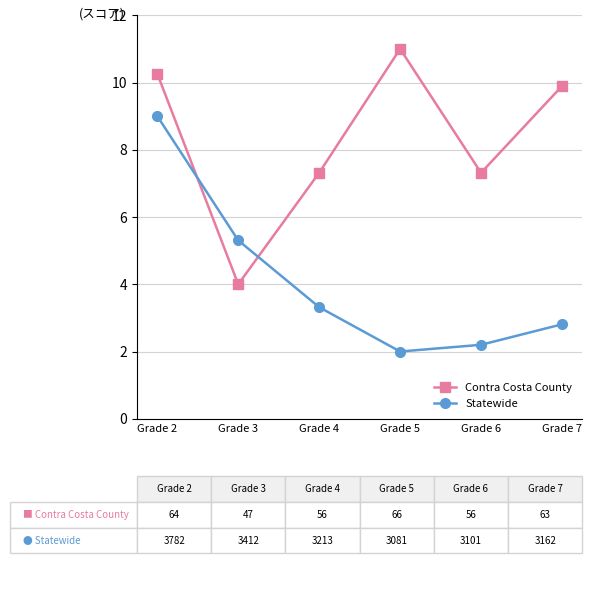

Reading left to right, extract all data points from this chart.

Contra Costa County: 10.3	4.0	7.3	11.0	7.3	9.9
Statewide: 9.0	5.3	3.3	2.0	2.2	2.8